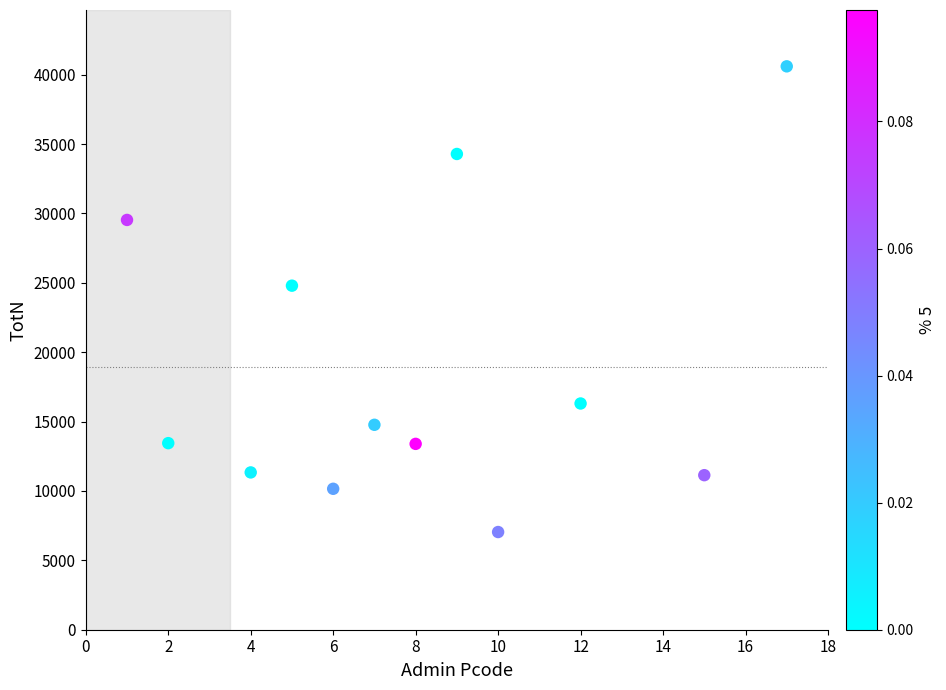

What is the range of X values (max minus min)?

16.0